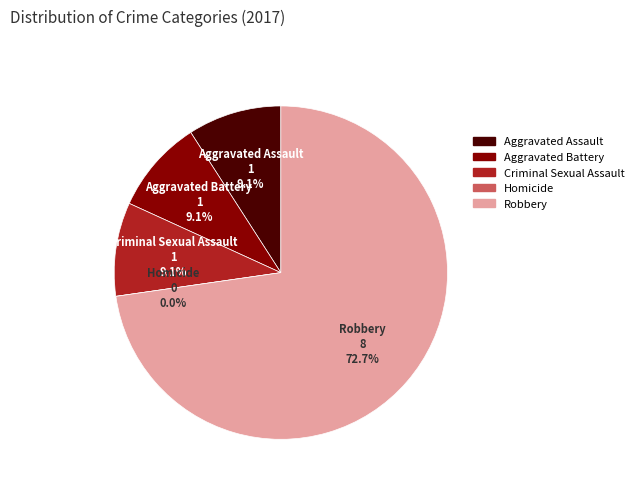

Do Aggravated Assault and Criminal Sexual Assault together represent more than half of the pie?

No